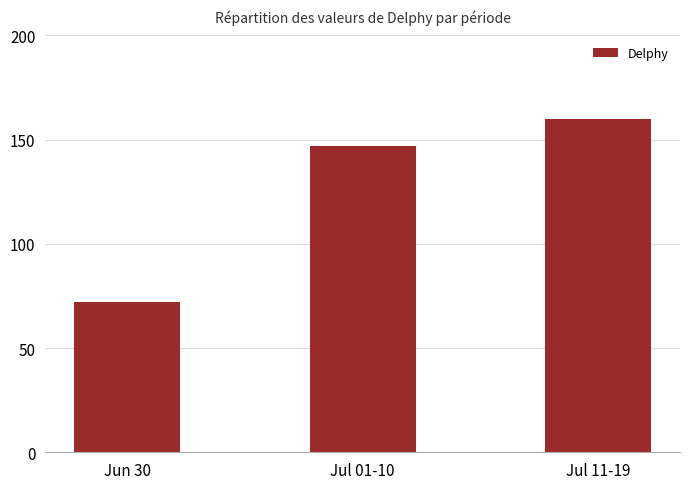

What is the label of the 3rd bar from the left?

Jul 11-19